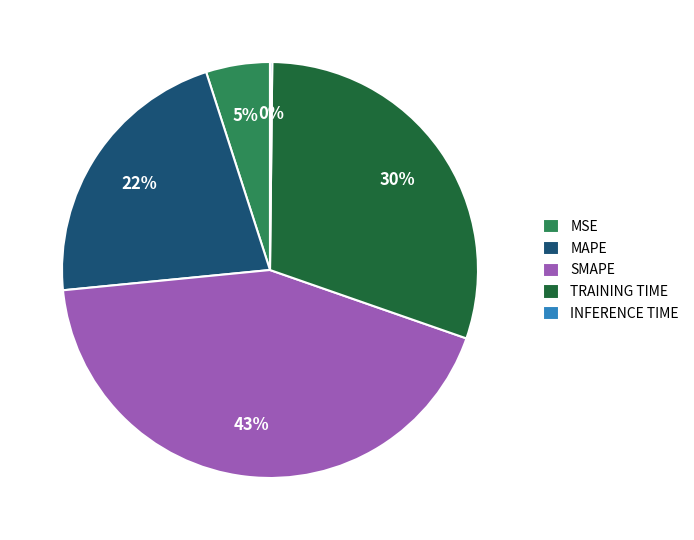

Which slice is the largest?

SMAPE